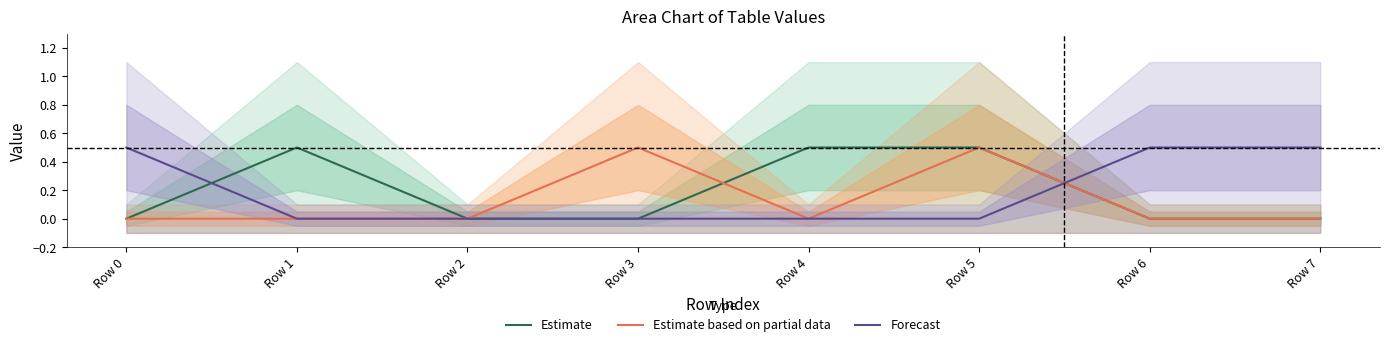

What is the maximum value for Forecast?

0.5